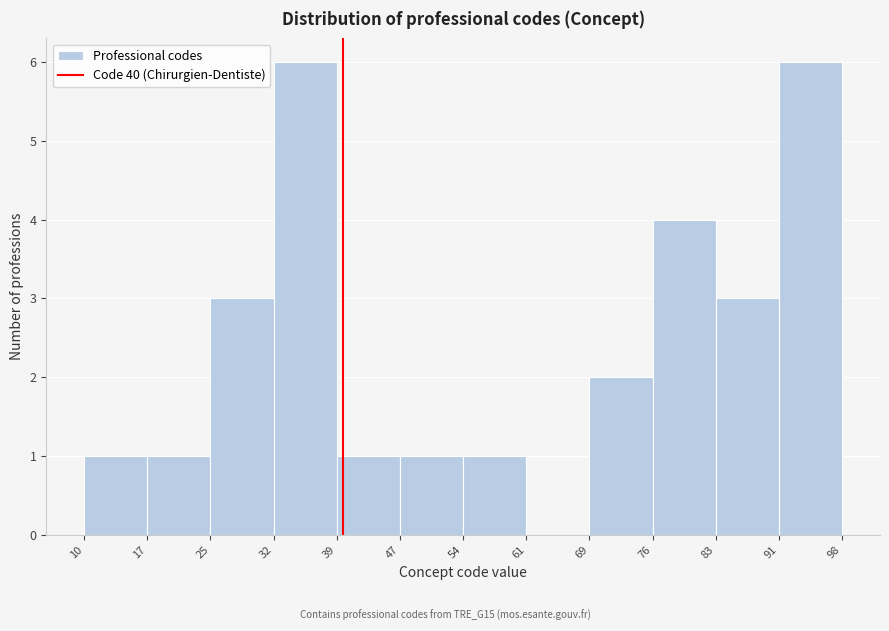

Reading left to right, list every bar in this chart as the range it spans on the x-axis followed by its height. The values are not printed on the chart, so give them approximately, as read against the axis.

10 to 17: 1
17 to 25: 1
25 to 32: 3
32 to 39: 6
39 to 47: 1
47 to 54: 1
54 to 61: 1
61 to 69: 0
69 to 76: 2
76 to 83: 4
83 to 91: 3
91 to 98: 6